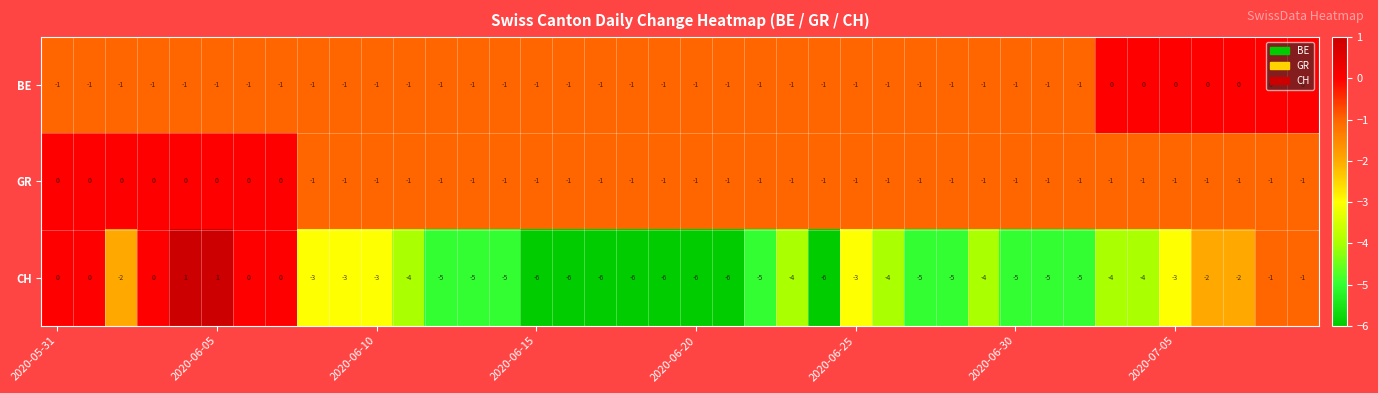

How many BE values are between -1 and 0?

40